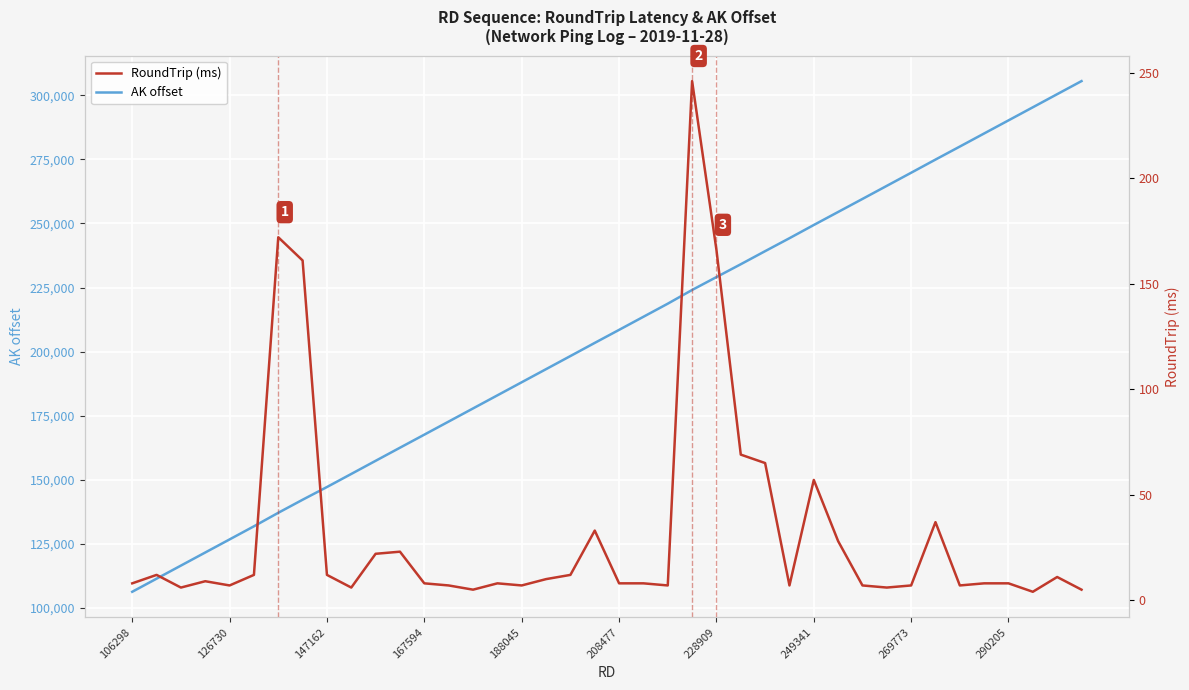

True or false: RoundTrip (ms) has more than 2 points higher than both neighbors.

True